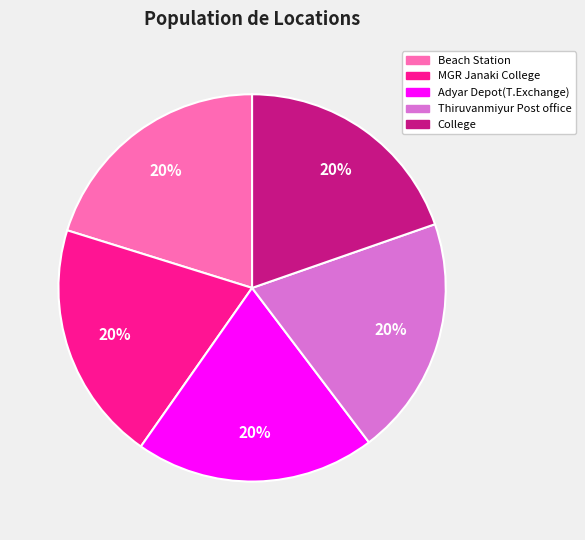

What percentage is the Beach Station slice, to the nearest percent?

20%